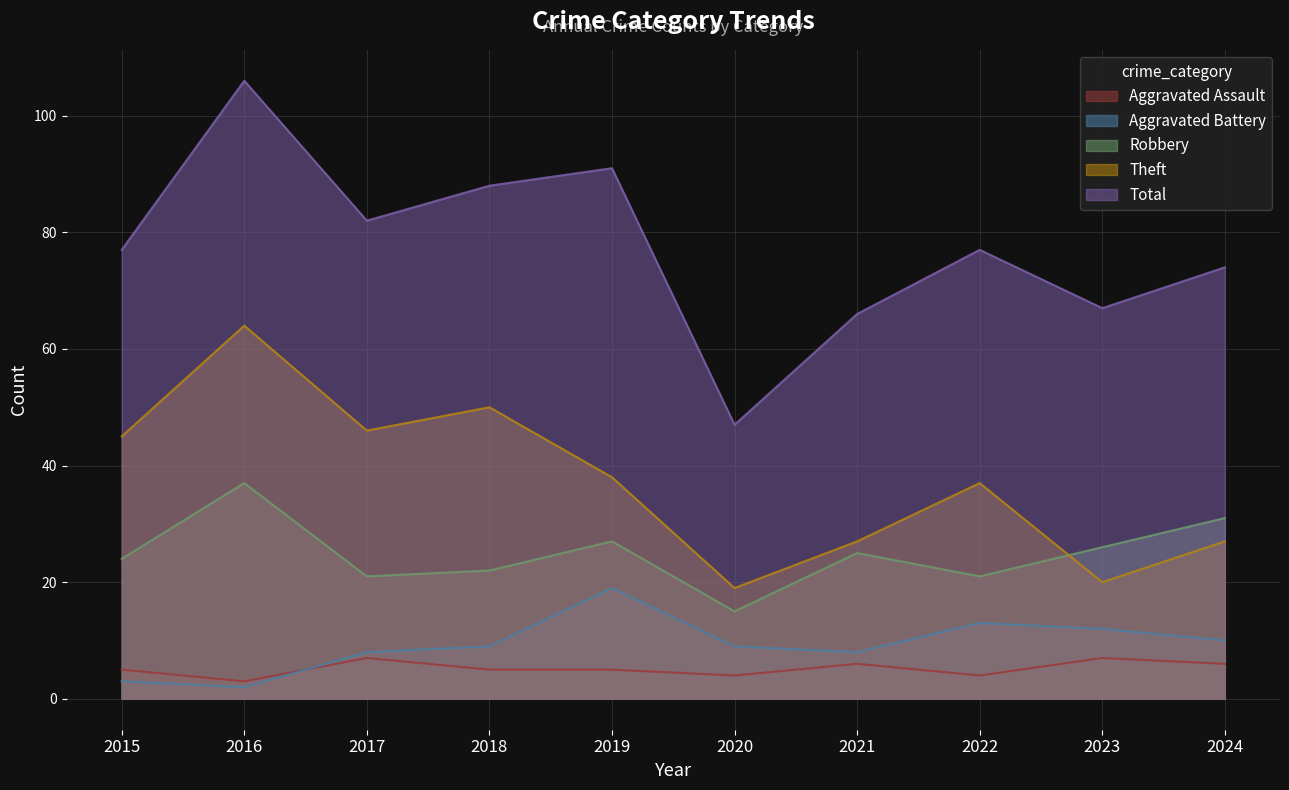

Is it true that Aggravated Battery equals 2 at 2021?

False